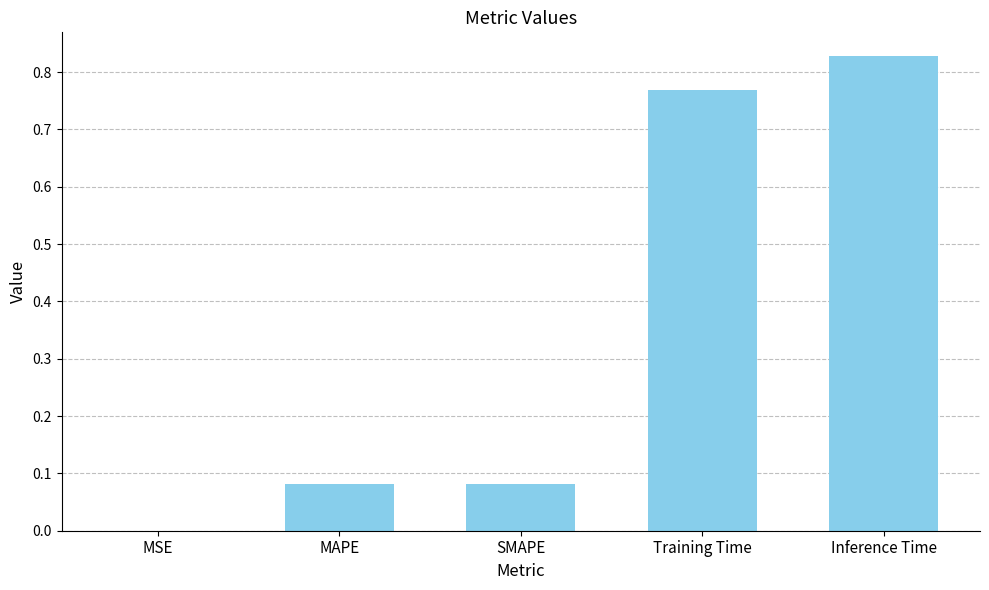

Between Training Time and SMAPE, which is larger?

Training Time